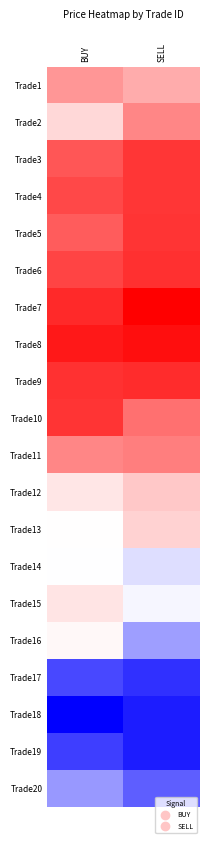

What is the minimum value shown in the chart?

180.3